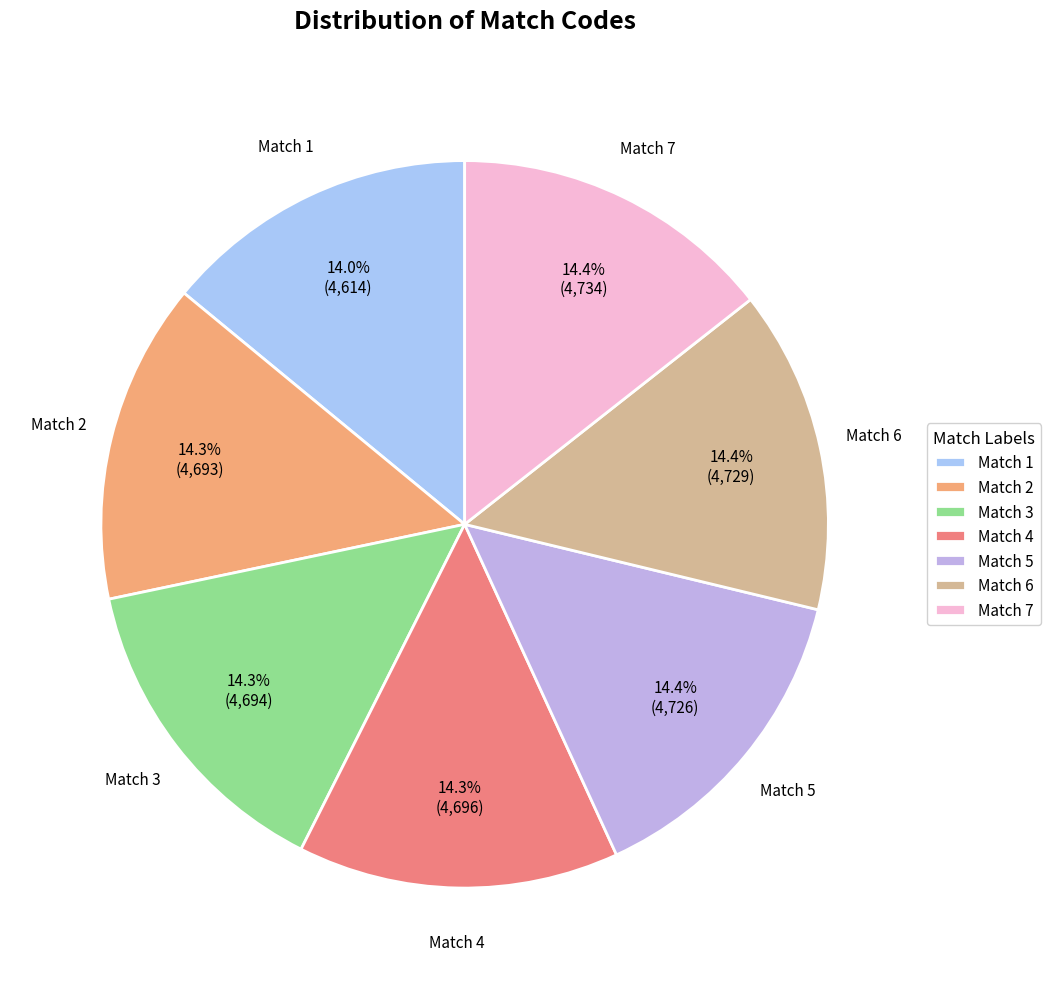

To the nearest percent, what percentage of the pie is Match 2?

14%